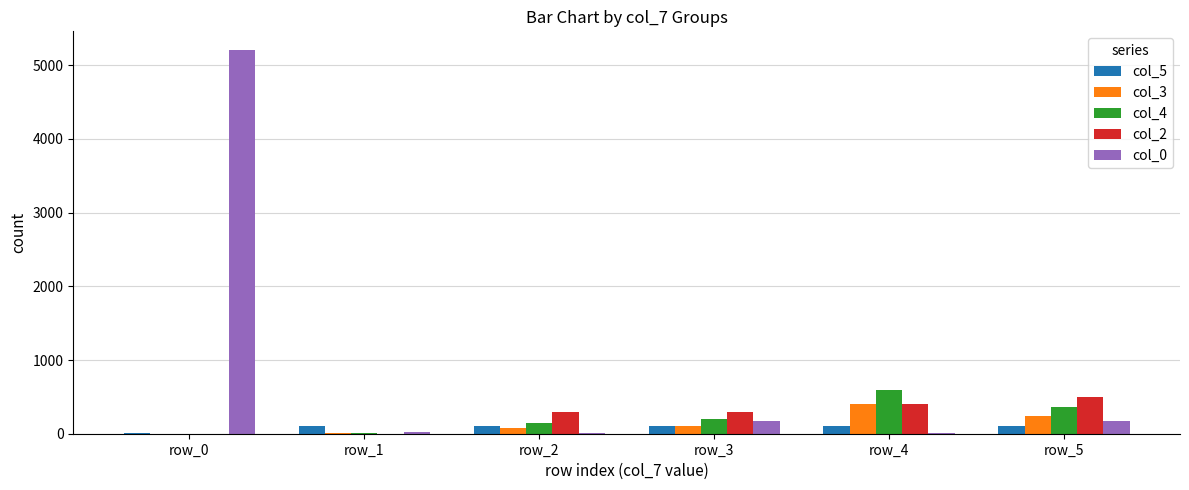

What is the greatest value displayed?

5200